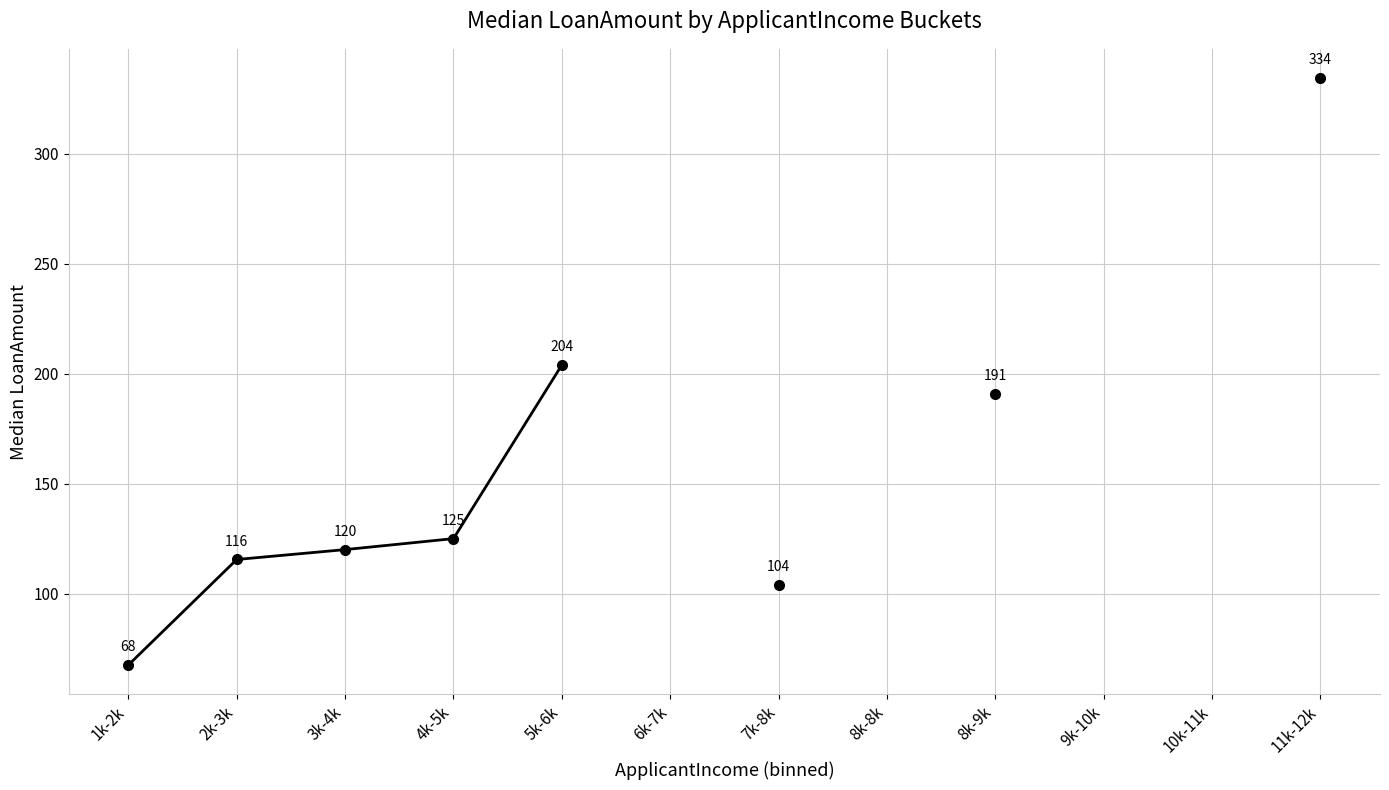

What is the maximum value shown in the chart?

334.5